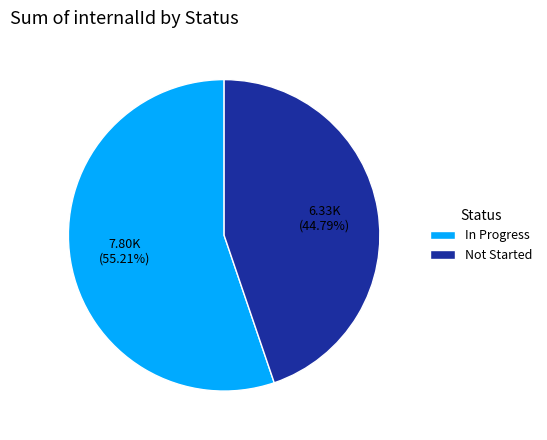

Is there any slice that represents more than half of the pie?

Yes